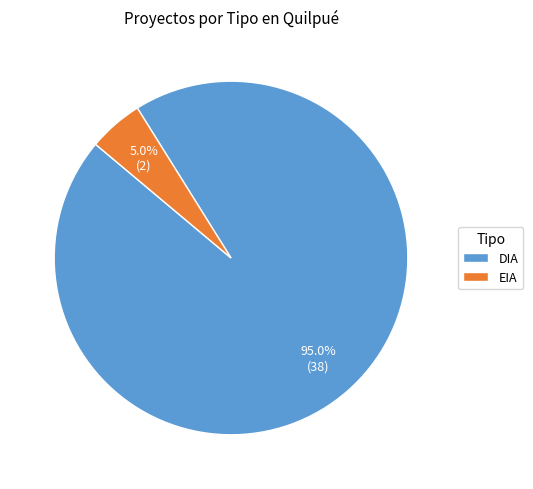

What is the ratio of the value at DIA to the value at EIA?

19.0